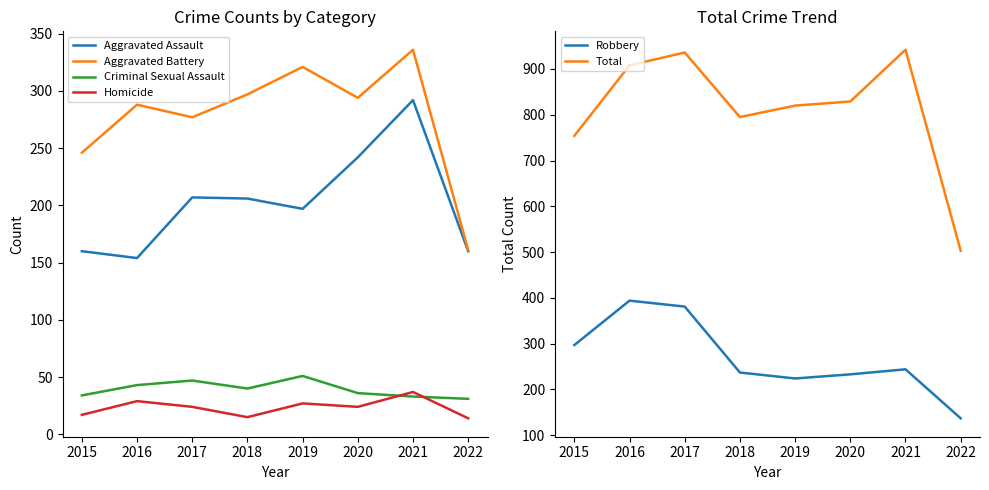

What is the value of the Total point at the 8th from the left?

503